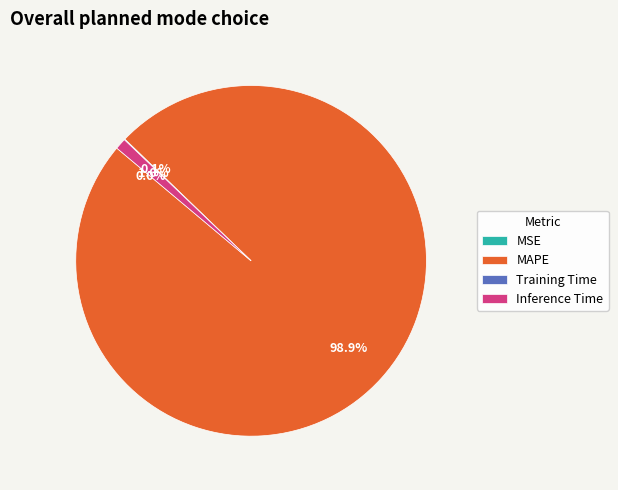

What is the largest slice in the pie chart?

MAPE